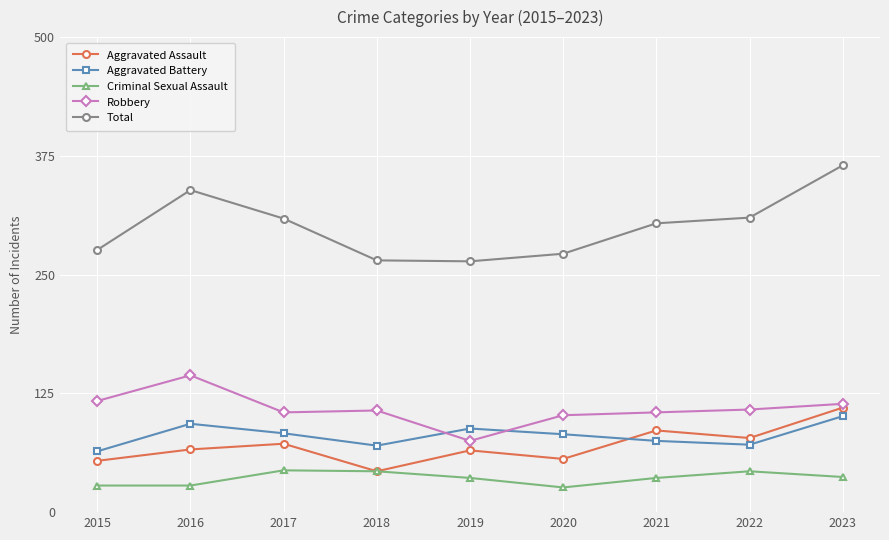

Which series has the largest total across all categories?

Total